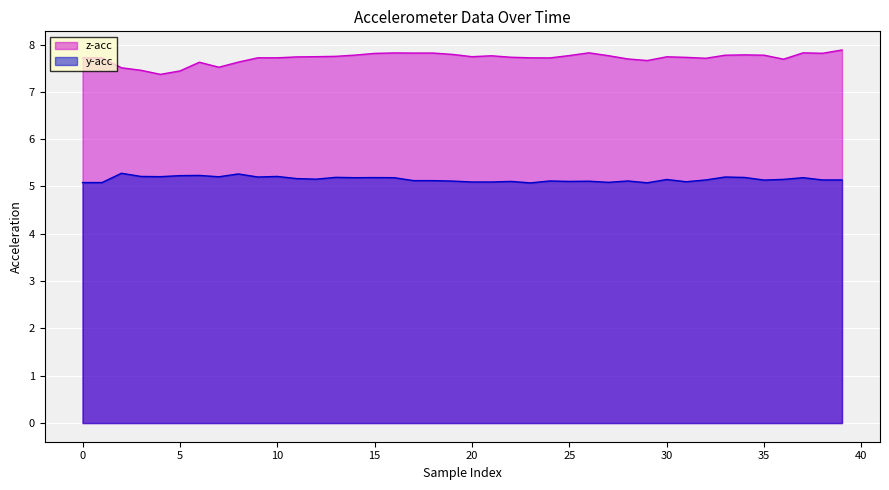

How many lines are shown in the chart?

2